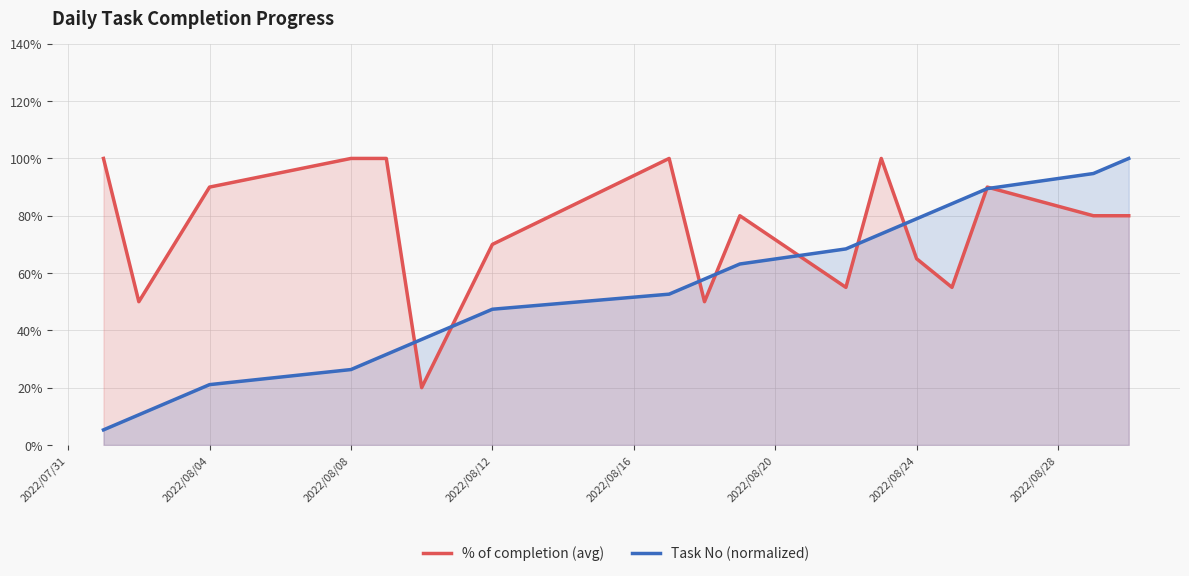

True or false: Task No (normalized) has a value of 0.5 at 2022/08/20.

False